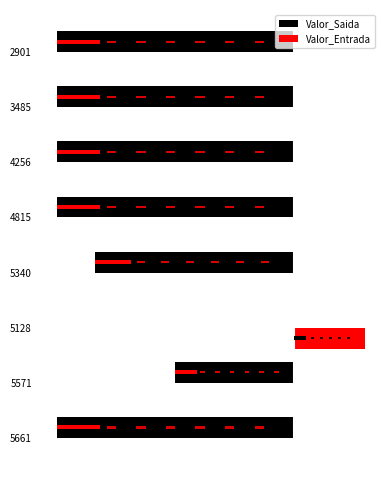

Does the chart contain any negative values?

Yes